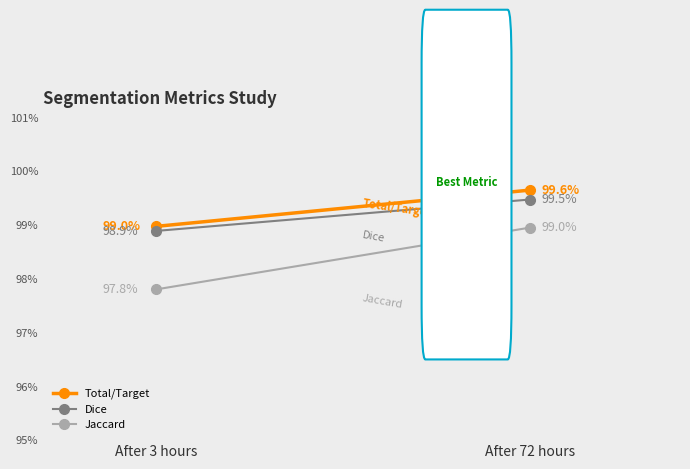

Reading left to right, list all the values displayed in this chart.

Total/Target: After 3 hours=1.0	After 72 hours=1.0
Dice: After 3 hours=1.0	After 72 hours=1.0
Jaccard: After 3 hours=1.0	After 72 hours=1.0